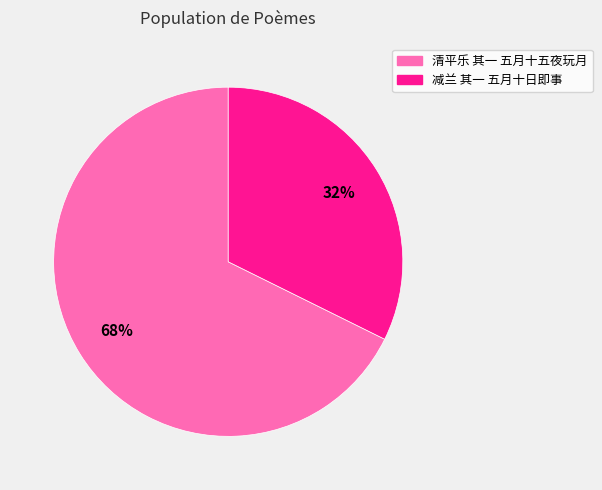

Combined, do 减兰 其一 五月十日即事 and 清平乐 其一 五月十五夜玩月 account for over 50%?

Yes